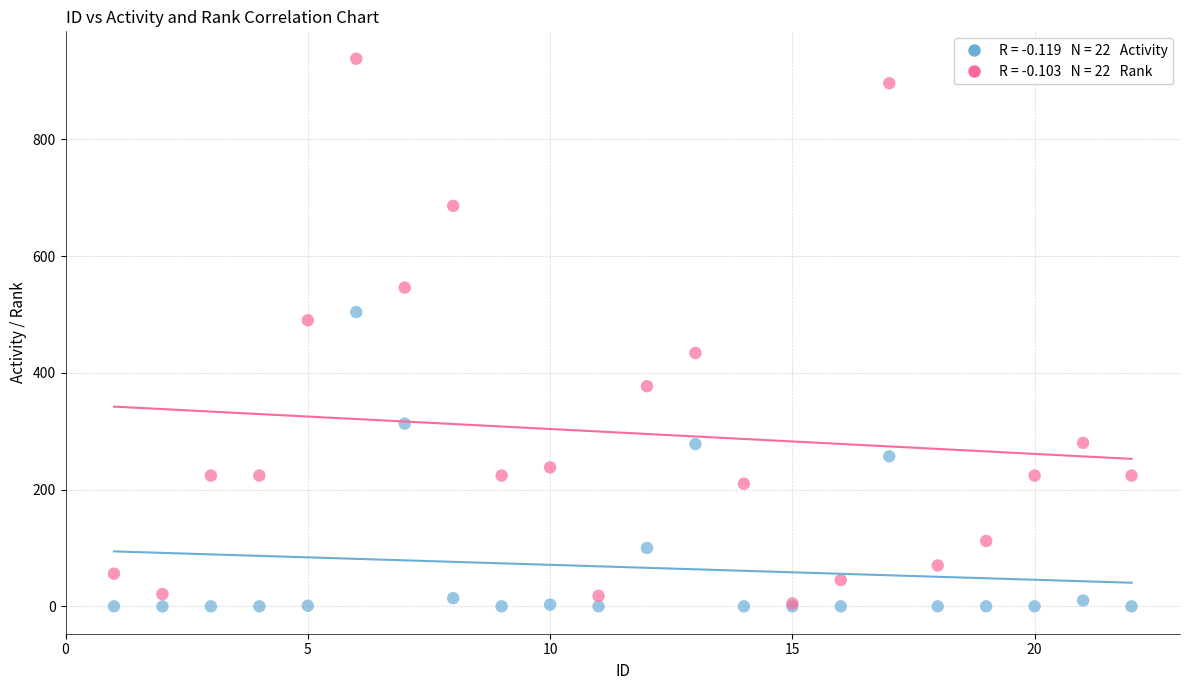

Across all series, what Y value is closest to 469?

490